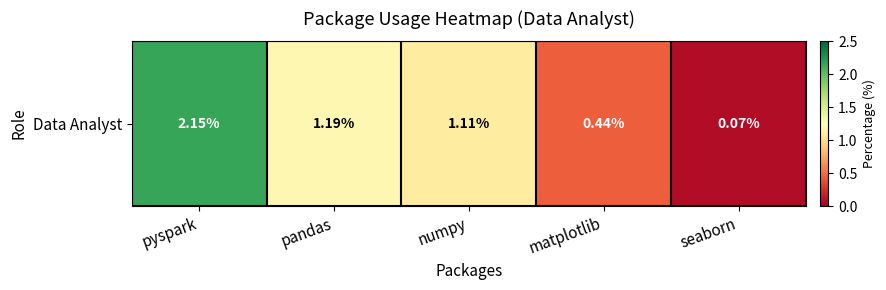

The chart shows a value of 0.0 at seaborn. True or false?

False